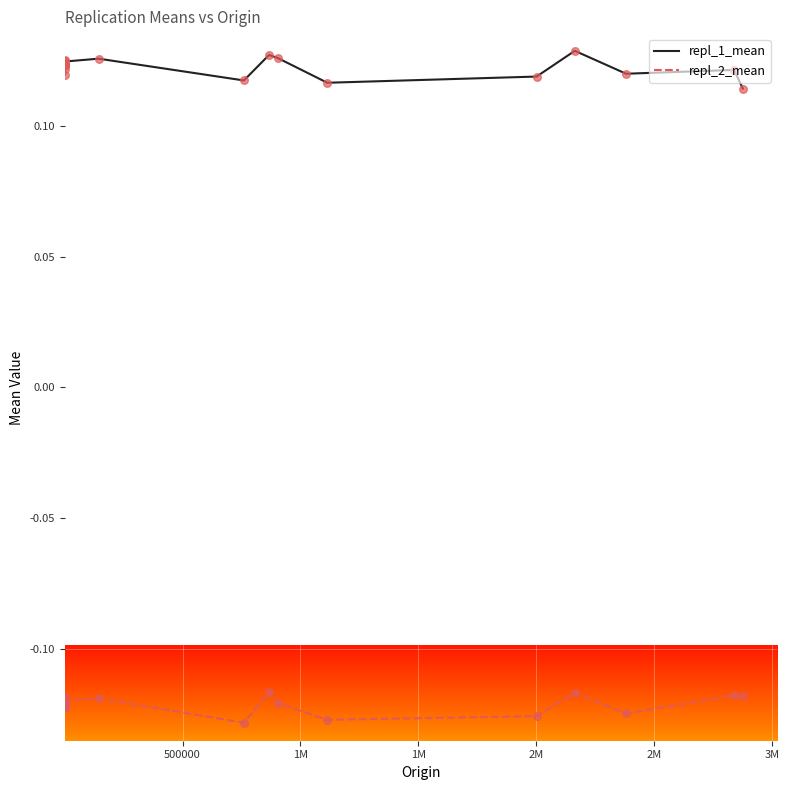

What are all the series names shown in the legend?

repl_1_mean, repl_2_mean